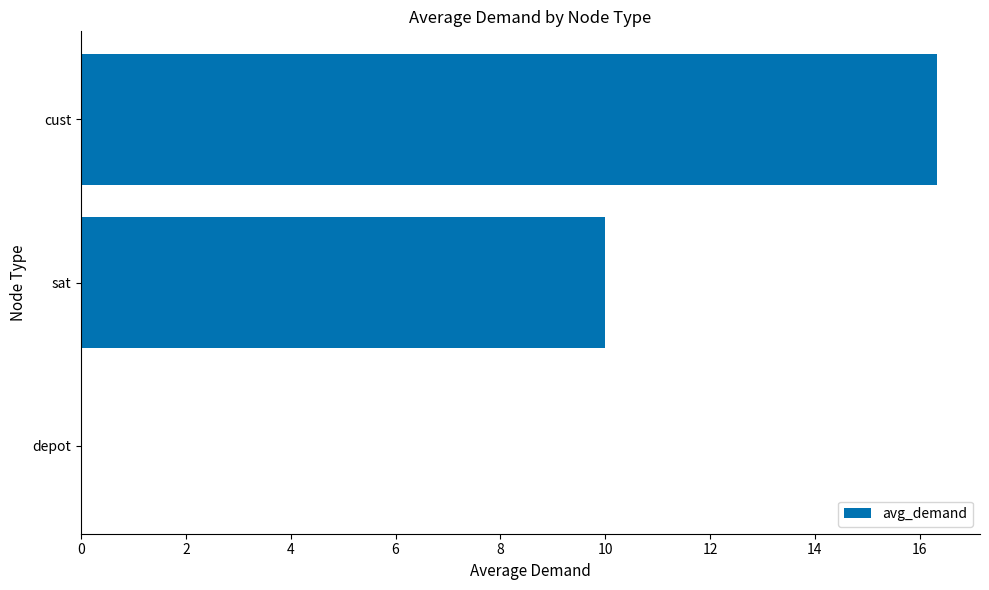

Which label corresponds to the largest value in the chart?

cust